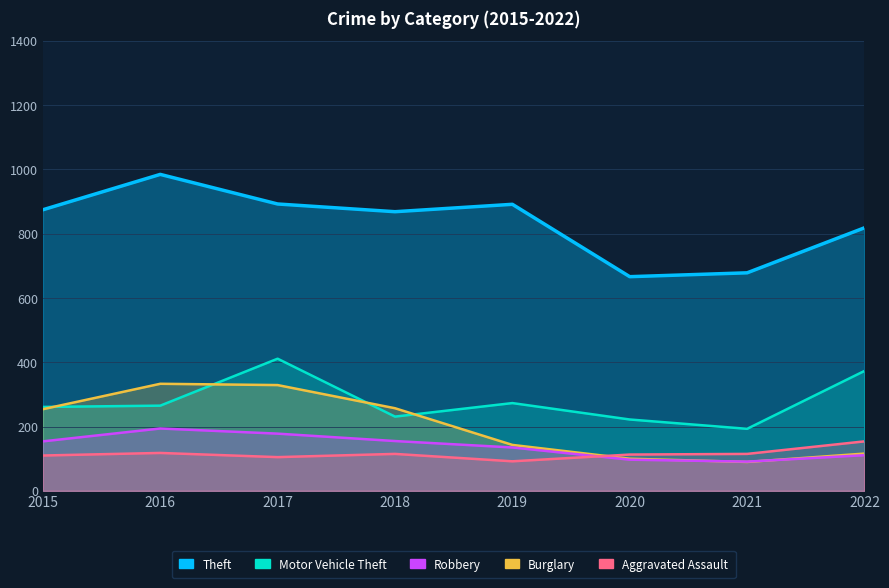

What is the value of the Robbery point at the 3rd from the left?

178